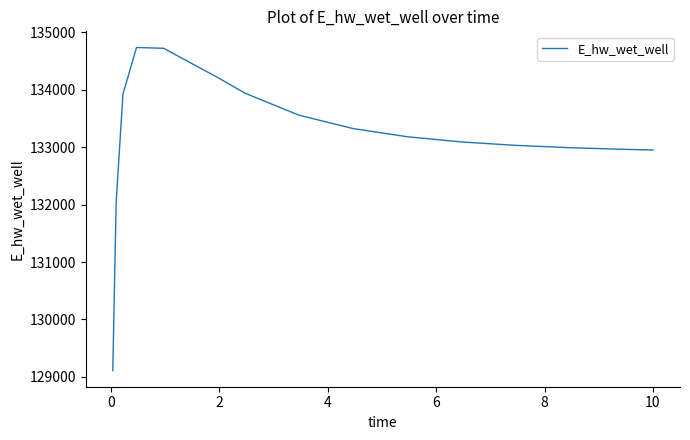

Does the chart have visible grid lines?

No